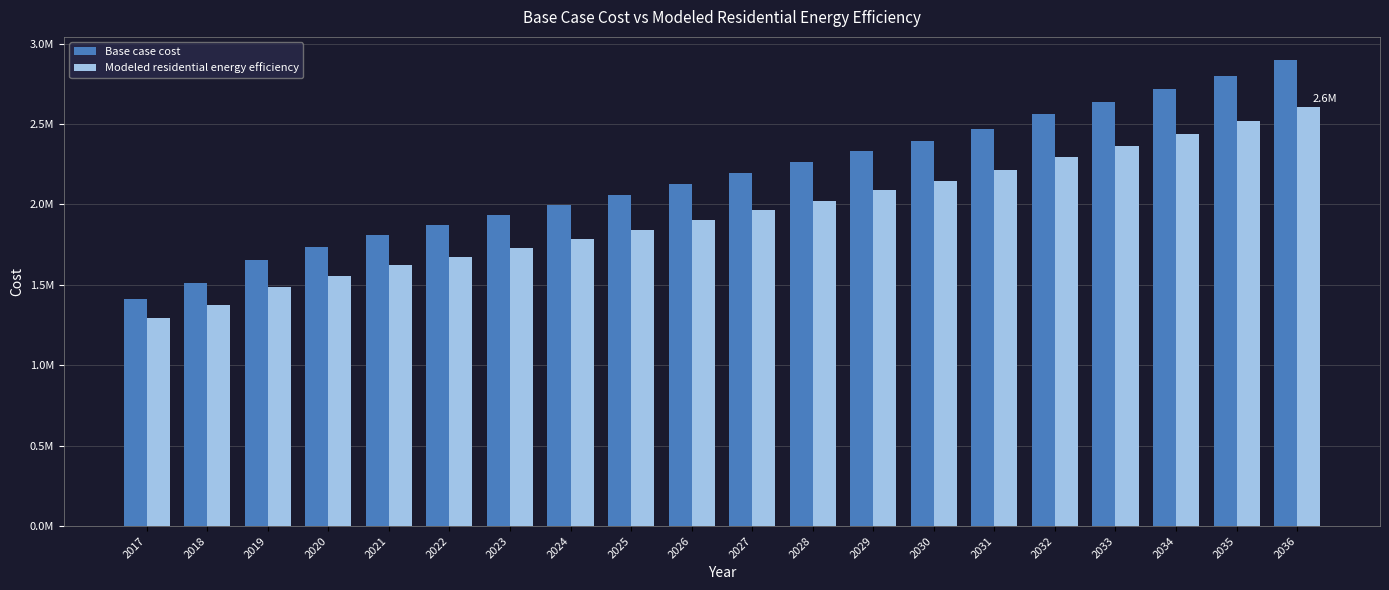

Which series has the largest total across all categories?

Base case cost